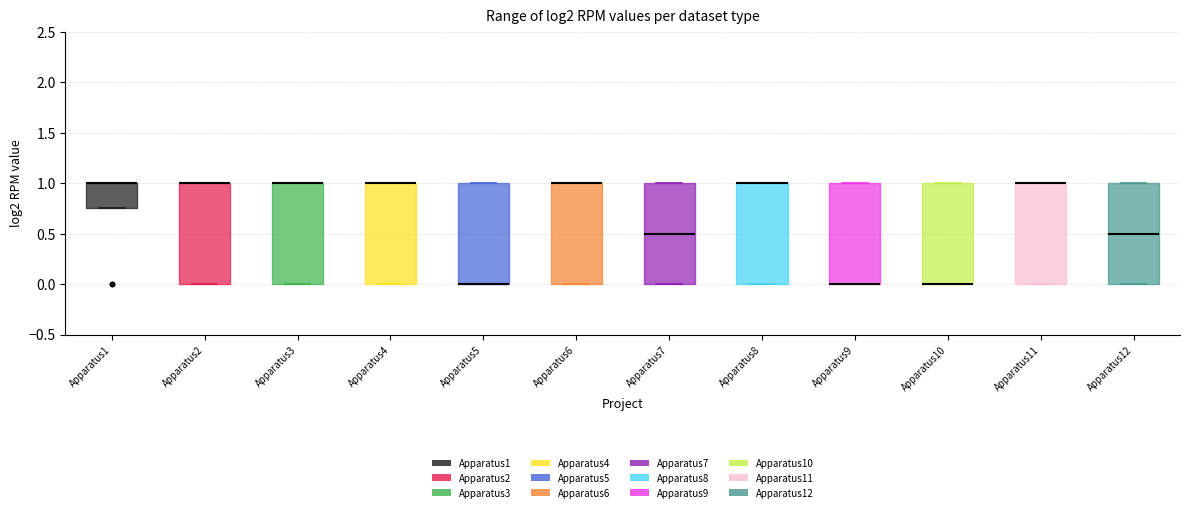

Reading left to right, read every box against the y-axis: the position of its median line, the range the box covers, and the ends of its whiskers. The values are not printed on the chart, so give them approximately, as read against the axis.

Apparatus1: median 1.00 (drawn on the box's upper edge), box 0.75 to 1.00, whiskers 0.75 to 1.00
Apparatus2: median 1.00 (drawn on the box's upper edge), box 0.00 to 1.00, whiskers 0.00 to 1.00
Apparatus3: median 1.00 (drawn on the box's upper edge), box 0.00 to 1.00, whiskers 0.00 to 1.00
Apparatus4: median 1.00 (drawn on the box's upper edge), box 0.00 to 1.00, whiskers 0.00 to 1.00
Apparatus5: median 0.00 (drawn on the box's lower edge), box 0.00 to 1.00, whiskers 0.00 to 1.00
Apparatus6: median 1.00 (drawn on the box's upper edge), box 0.00 to 1.00, whiskers 0.00 to 1.00
Apparatus7: median 0.50, box 0.00 to 1.00, whiskers 0.00 to 1.00
Apparatus8: median 1.00 (drawn on the box's upper edge), box 0.00 to 1.00, whiskers 0.00 to 1.00
Apparatus9: median 0.00 (drawn on the box's lower edge), box 0.00 to 1.00, whiskers 0.00 to 1.00
Apparatus10: median 0.00 (drawn on the box's lower edge), box 0.00 to 1.00, whiskers 0.00 to 1.00
Apparatus11: median 1.00 (drawn on the box's upper edge), box 0.00 to 1.00, whiskers 0.00 to 1.00
Apparatus12: median 0.50, box 0.00 to 1.00, whiskers 0.00 to 1.00